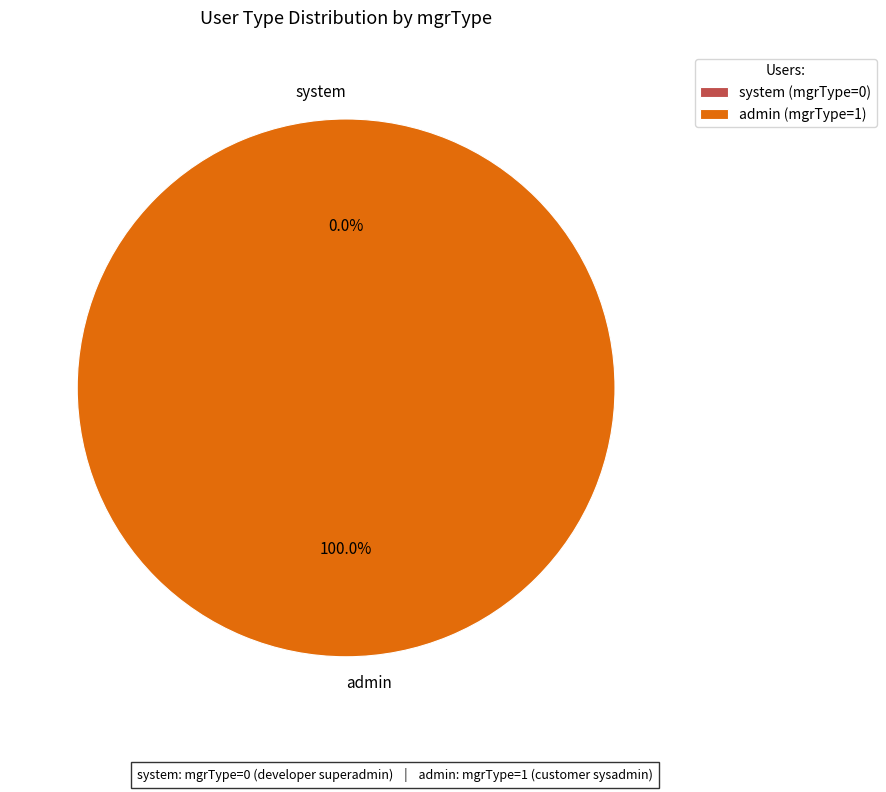

How many segments does this pie chart have?

2